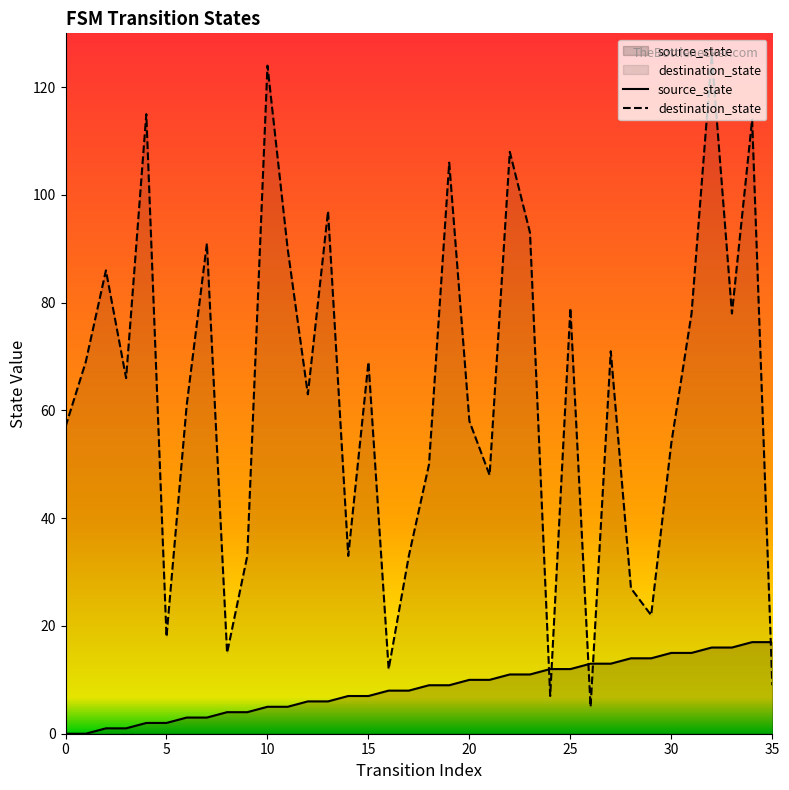

How many lines are shown in the chart?

2